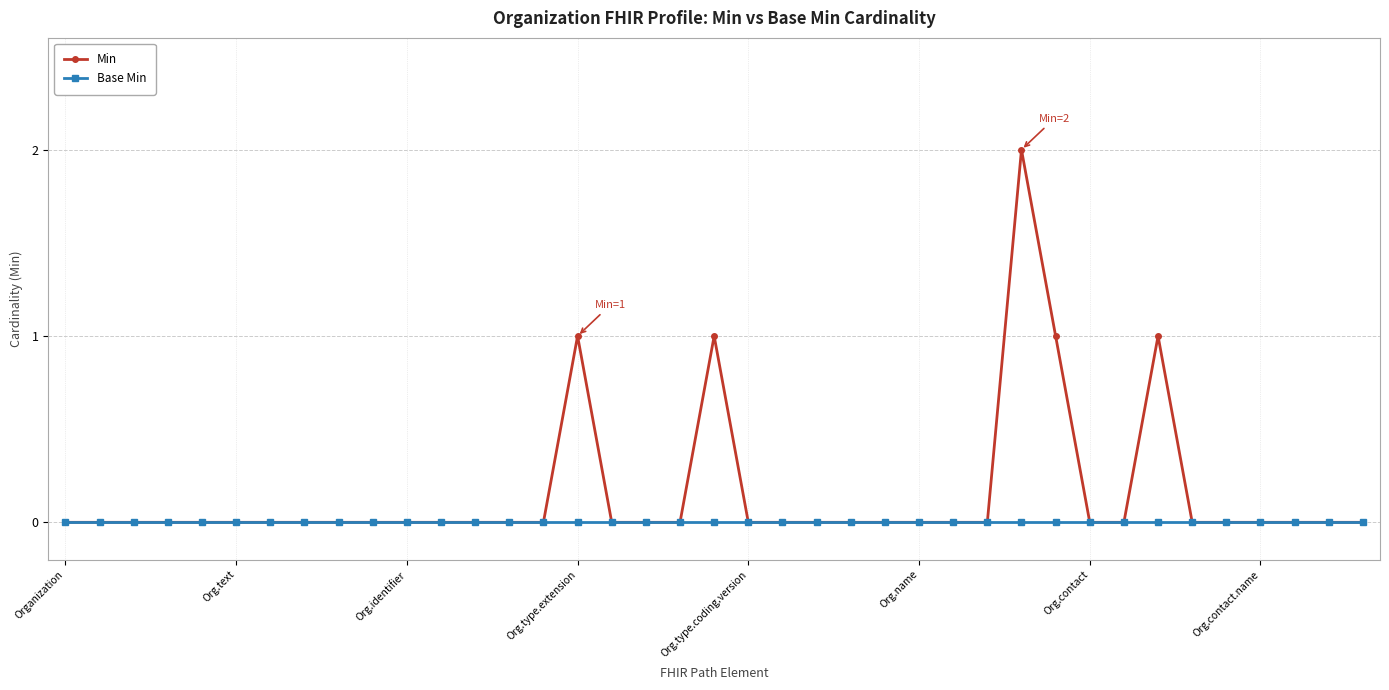

What is the difference between the maximum and second lowest values in the Min series?

2